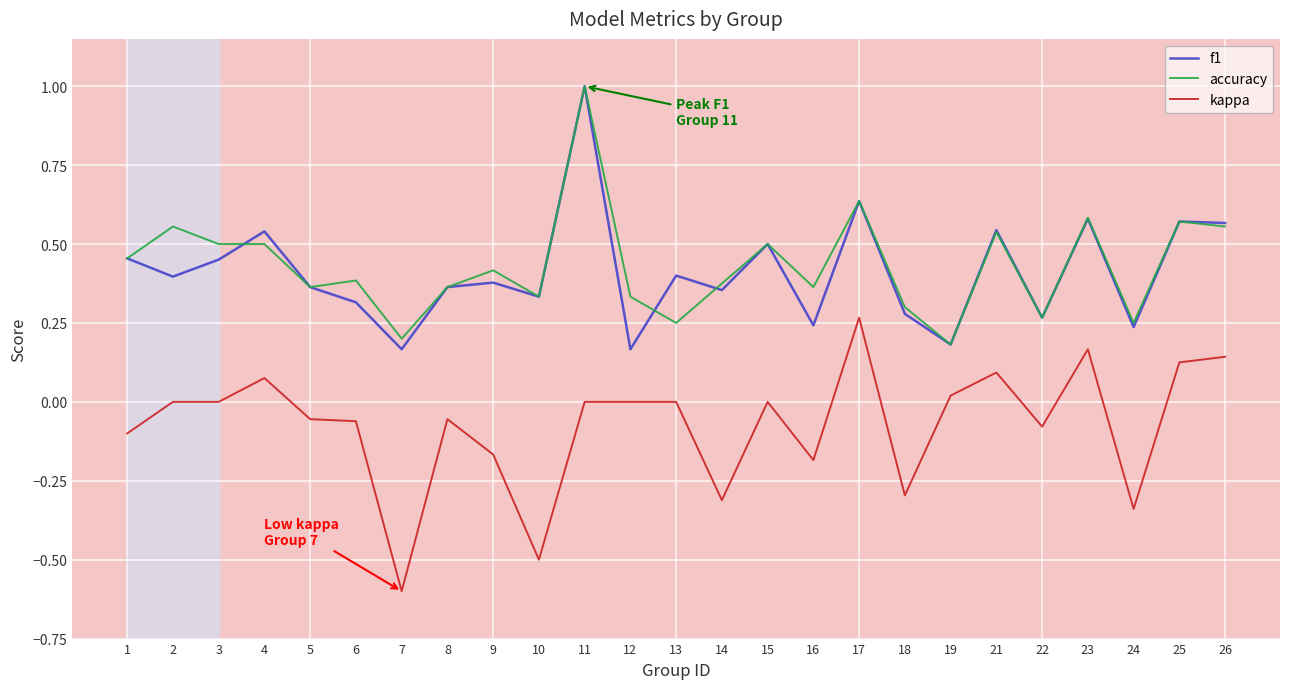

True or false: f1 has a value of 0.3 at 17.

False